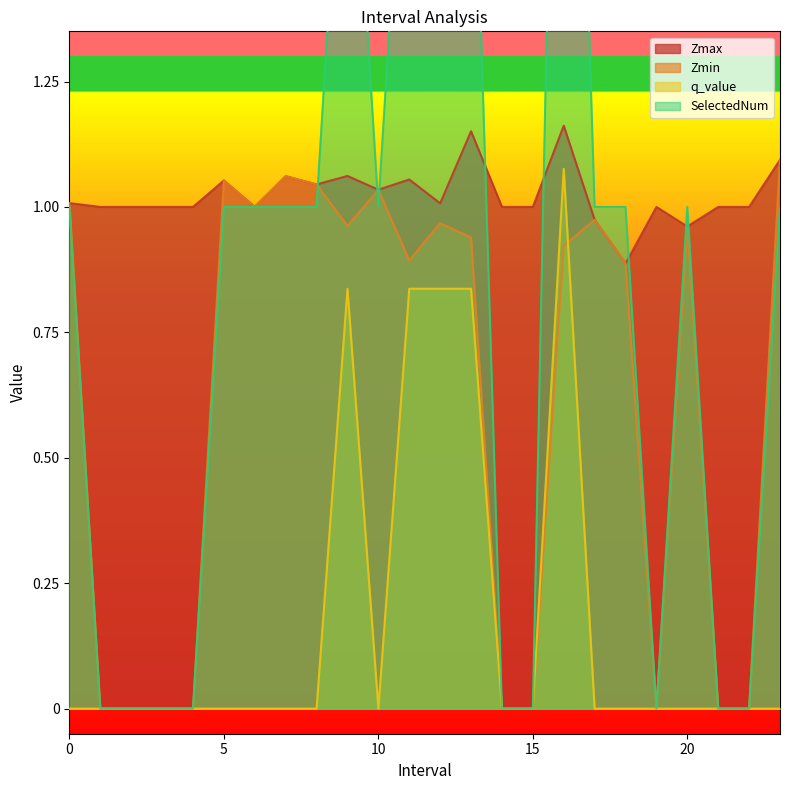

Is the value of q_value at 18.0 greater than the value of Zmax at 15.0?

No